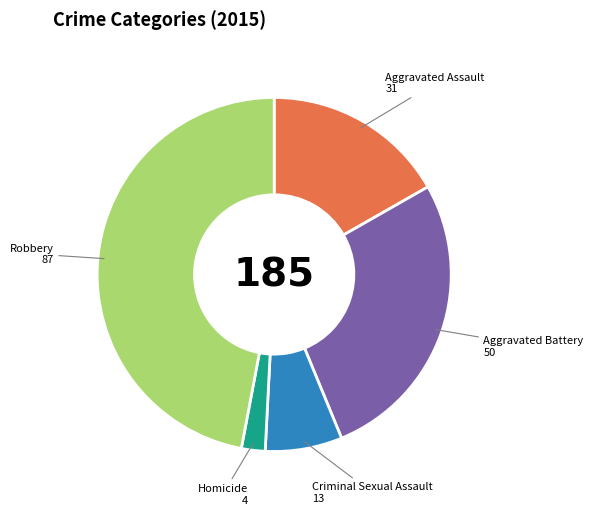

Is it true that Aggravated Assault is 27% of the pie?

False